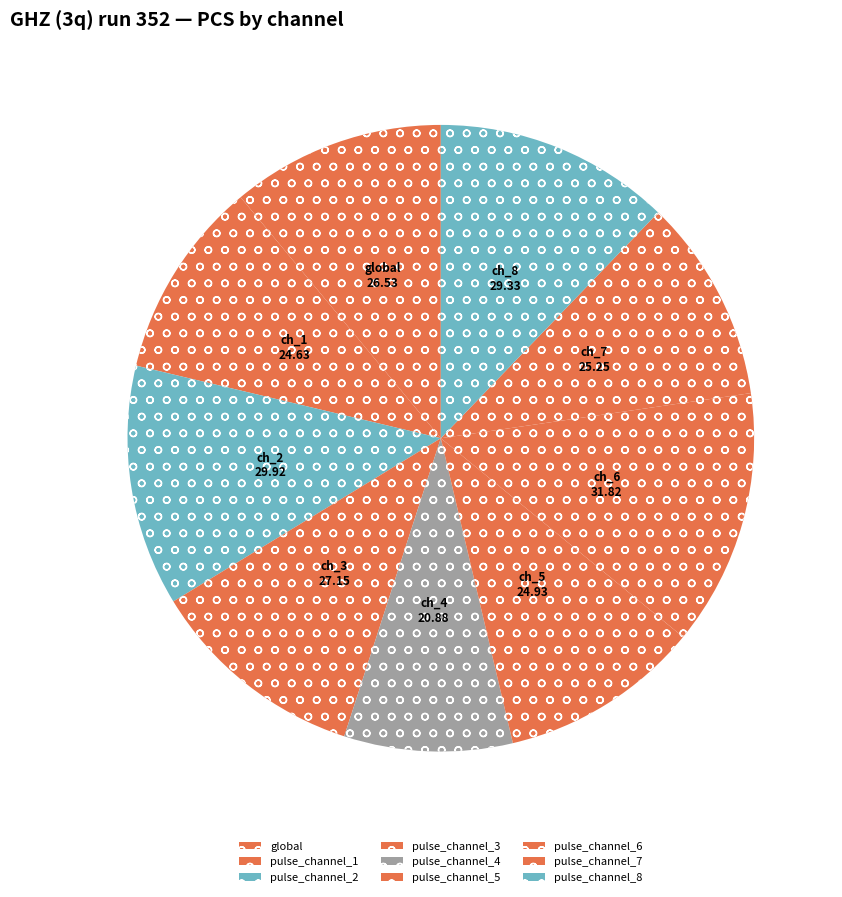

Is it true that pulse_channel_6 is 22% of the pie?

False